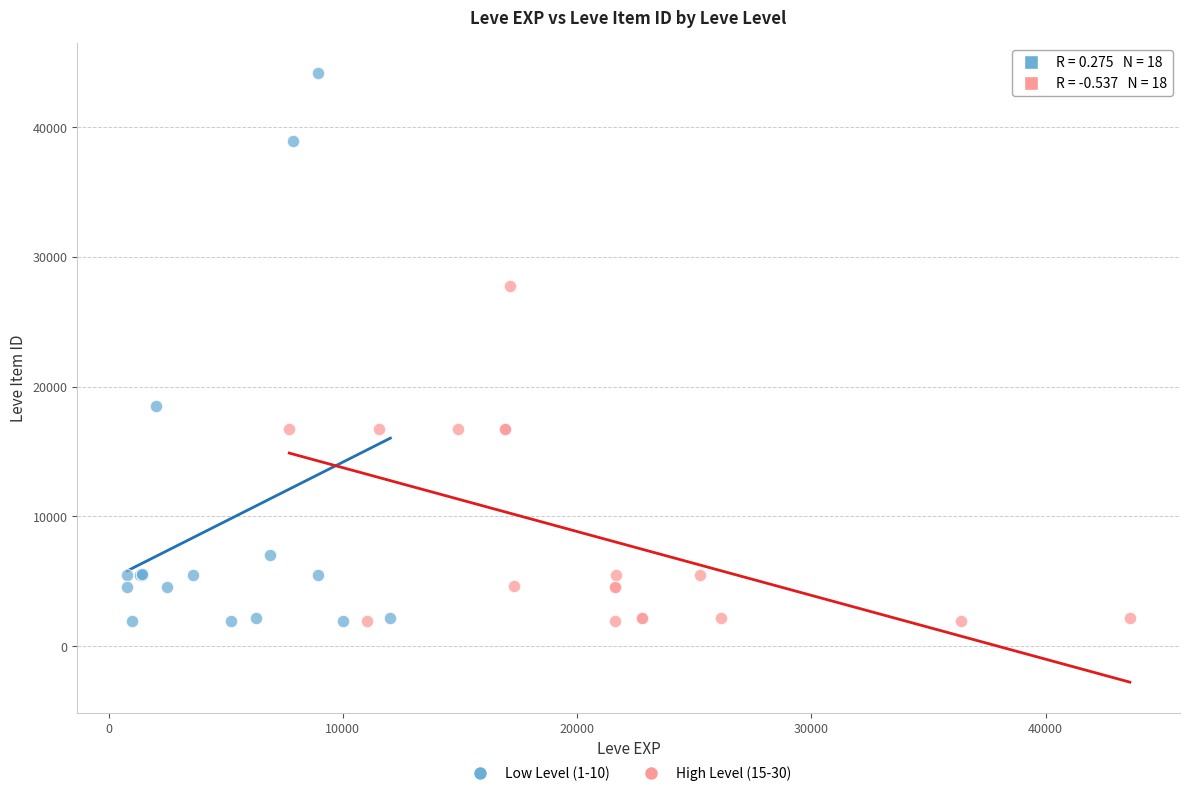

Which series contains the highest Y value?

Low Level (1-10)